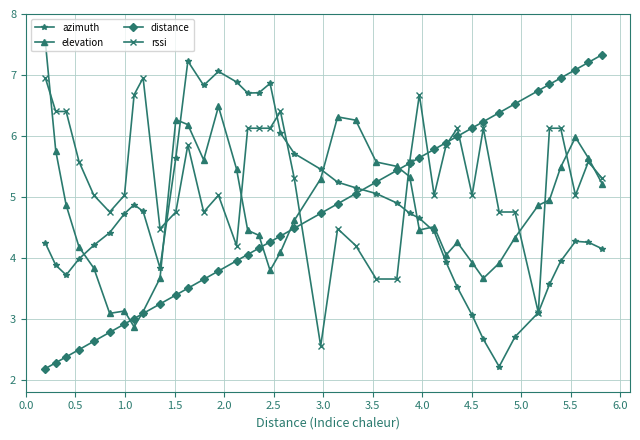

How many times do distance and rssi cross each other?

5